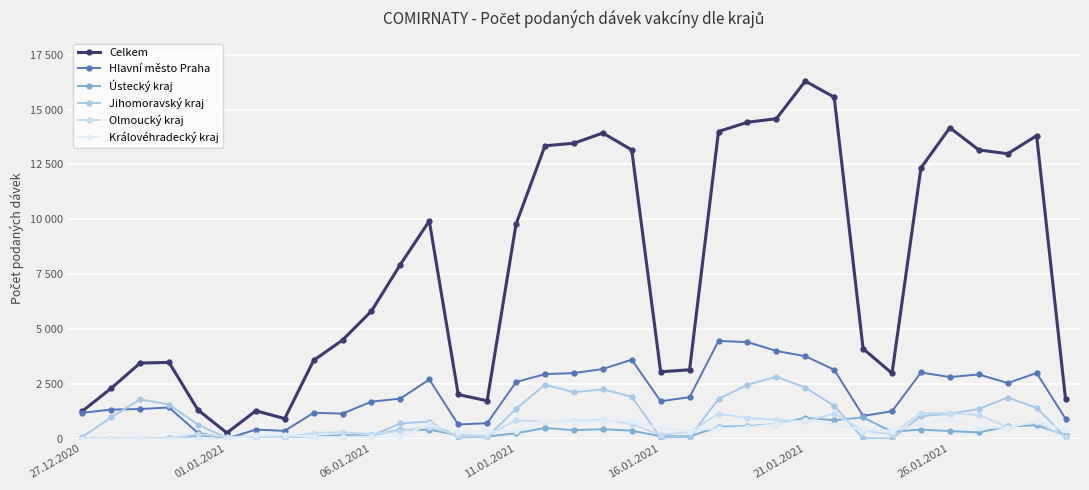

What is the difference between the second highest and minimum values in the Olmoucký kraj series?

1167